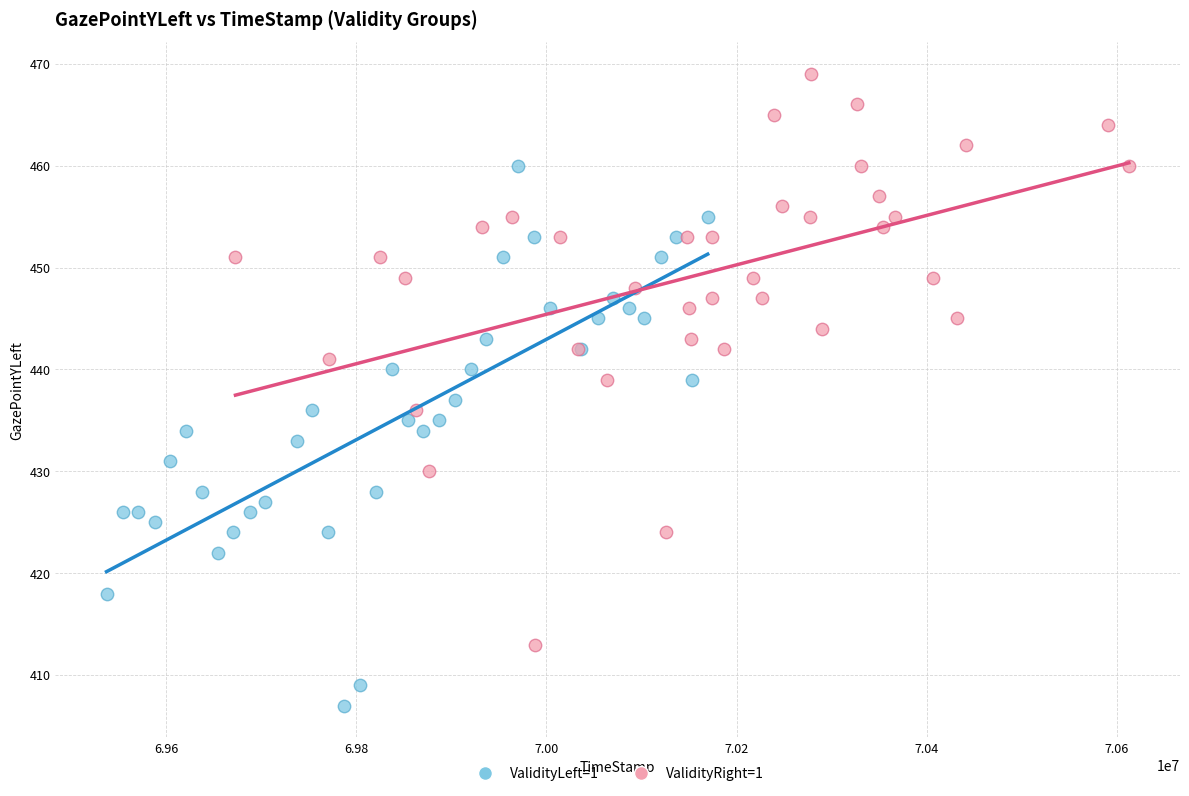

Which series reaches the minimum Y coordinate?

ValidityLeft=1